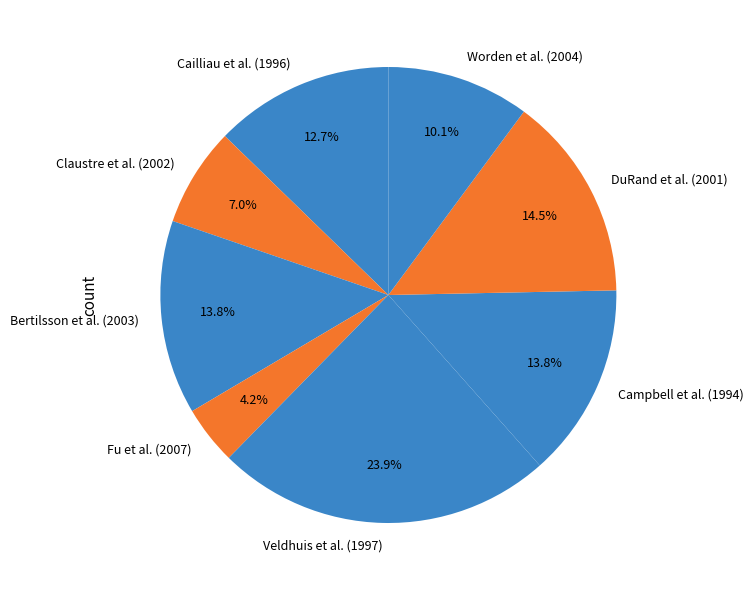

To the nearest percent, what percentage of the pie is Campbell et al. (1994)?

14%